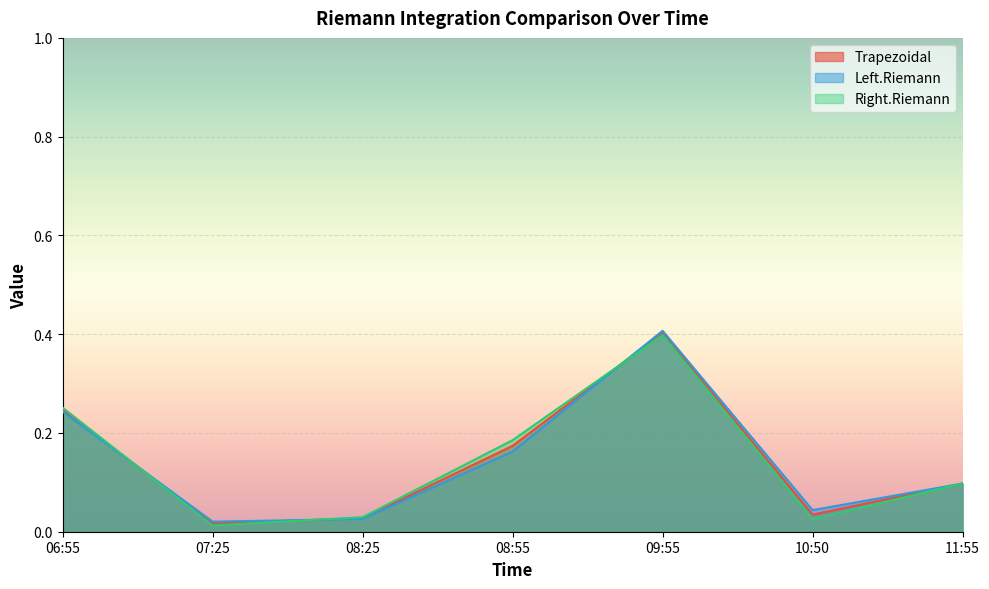

Where is the first local minimum for Right.Riemann?

07:25